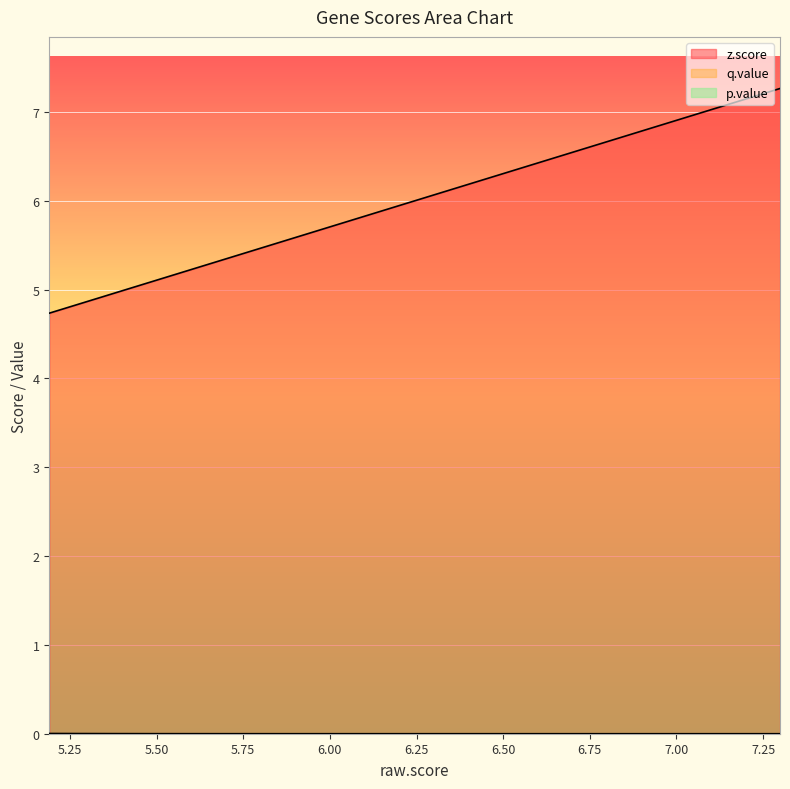

How many lines are shown in the chart?

3